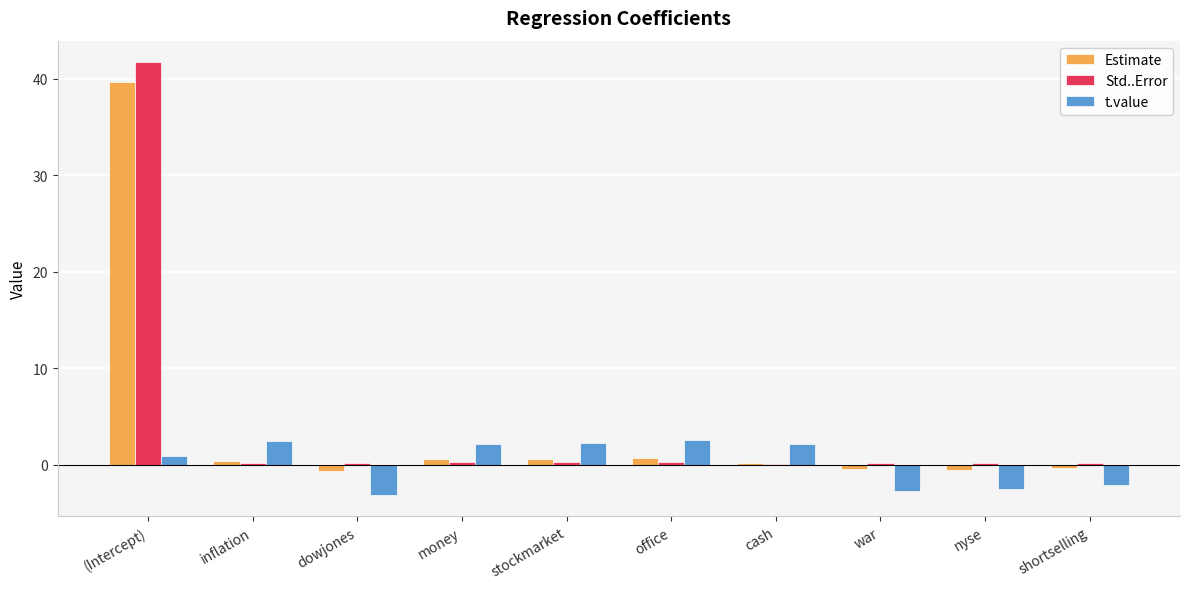

Is the value of Estimate at (Intercept) greater than the value of Std..Error at office?

Yes